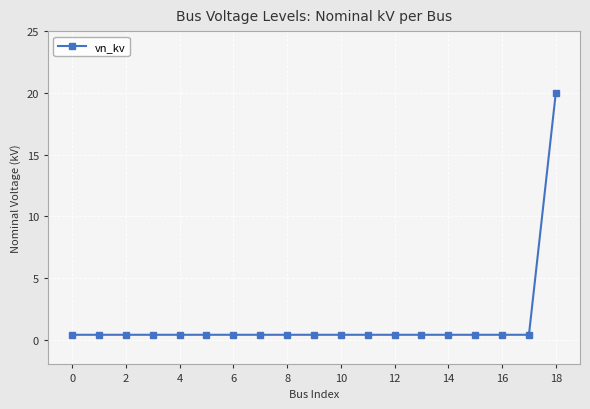

Reading left to right, what are all the values shown in this chart?

0.4	0.4	0.4	0.4	0.4	0.4	0.4	0.4	0.4	0.4	0.4	0.4	0.4	0.4	0.4	0.4	0.4	0.4	20.0